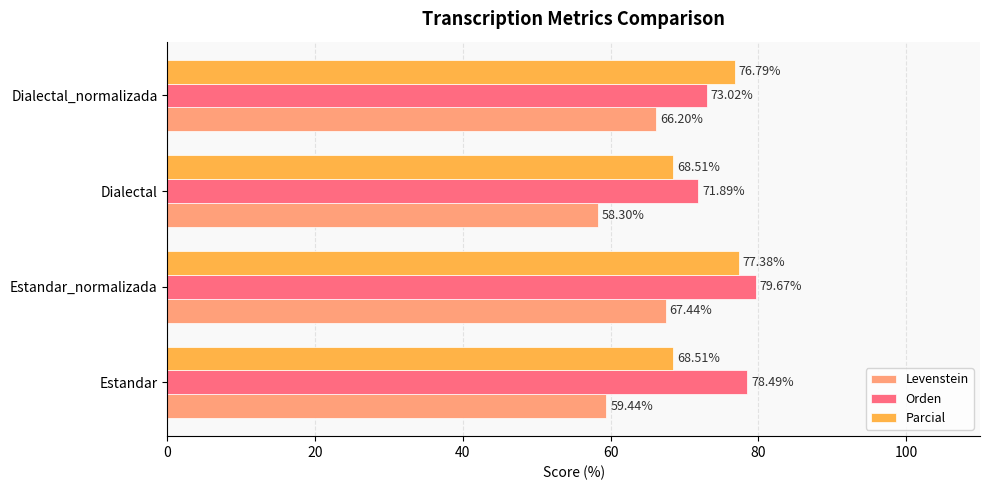

Where is Orden nearest to the value 75?

Dialectal_normalizada